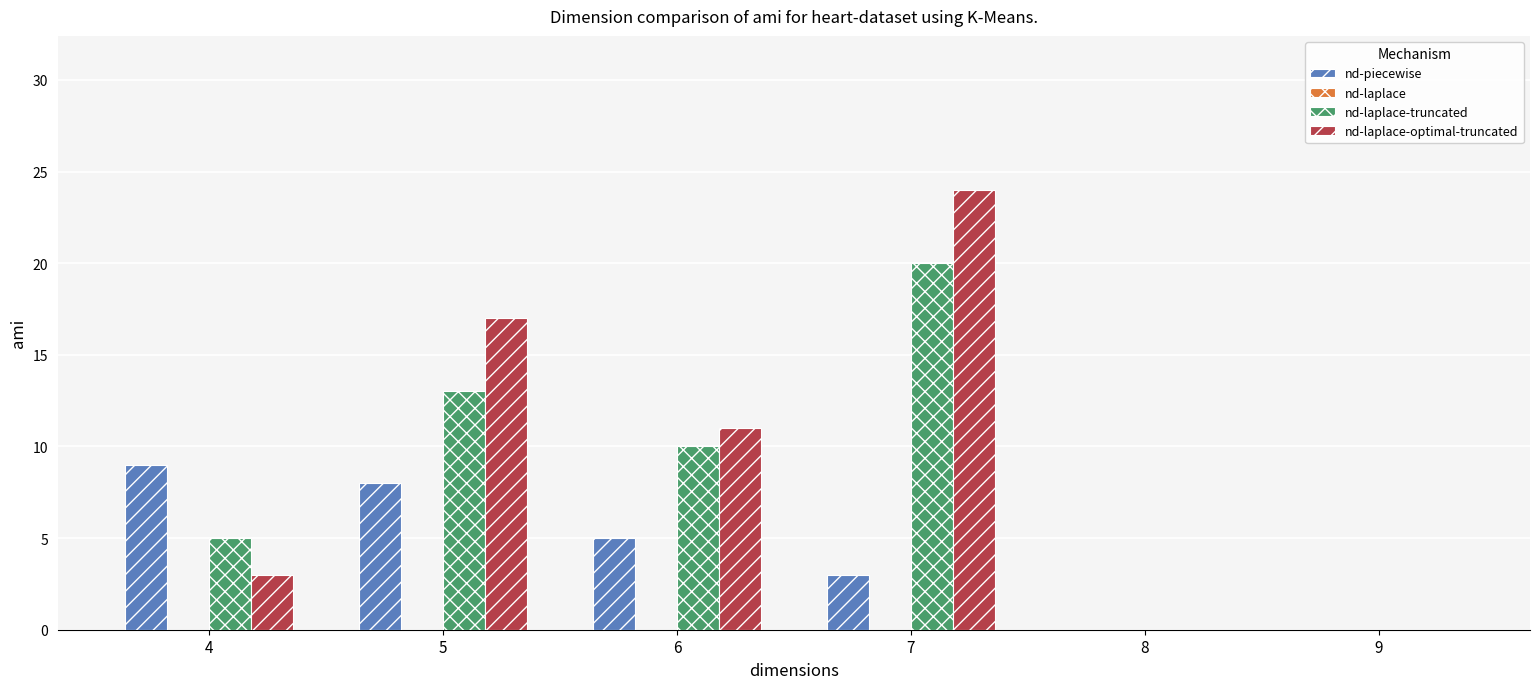

The nd-laplace-truncated series shows 0 at 8. True or false?

True